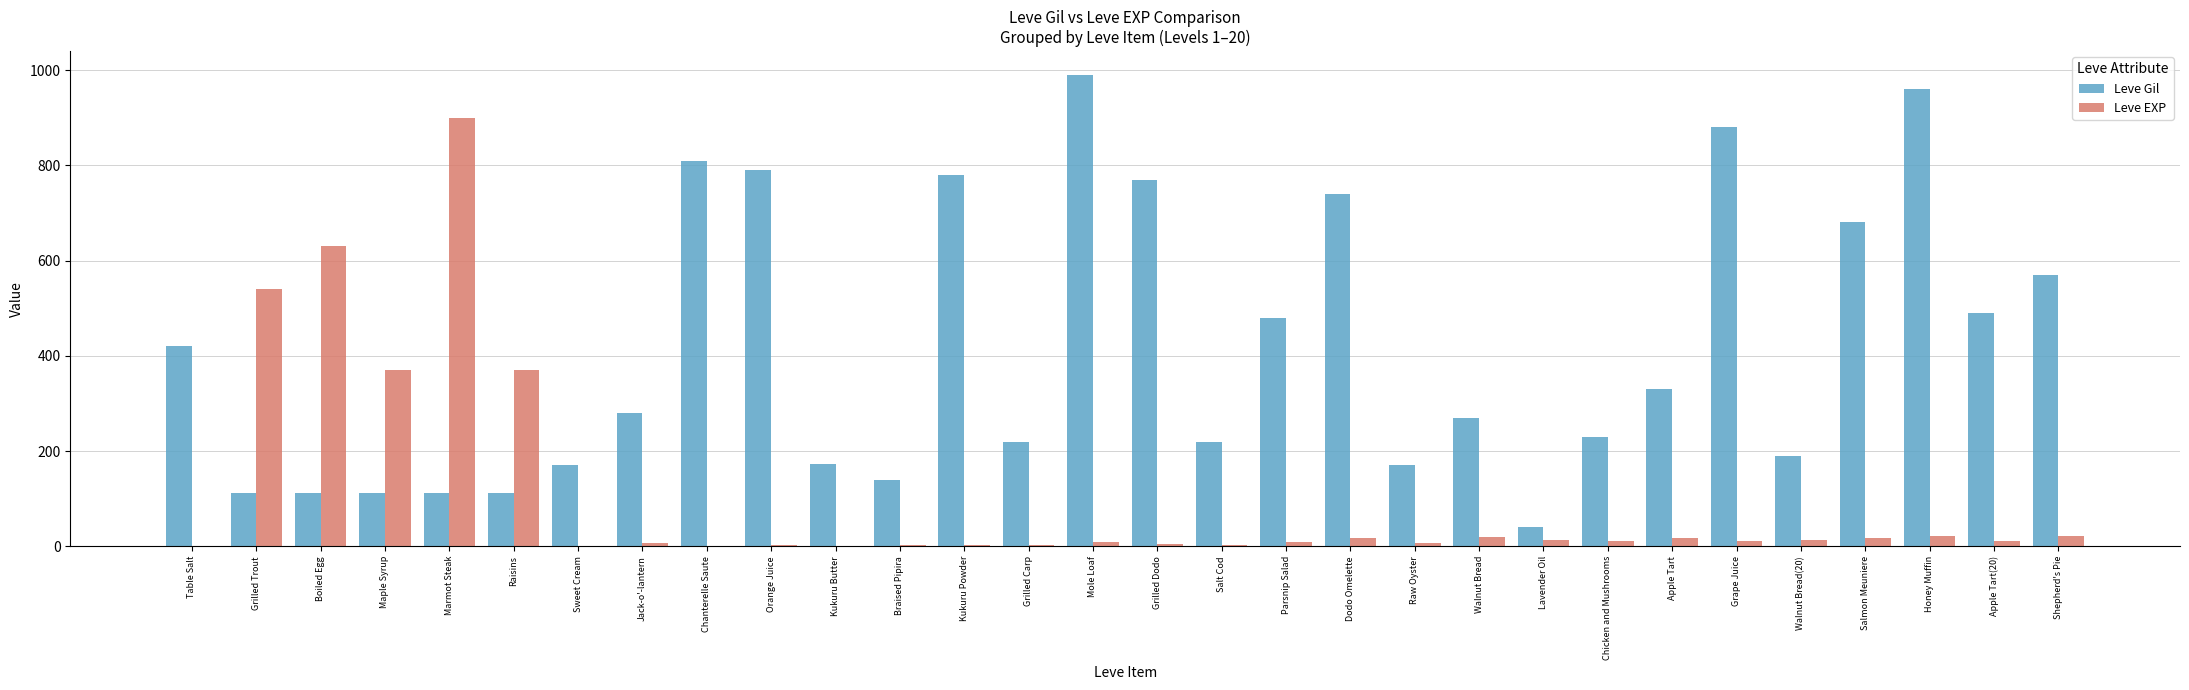

Is the value of Leve EXP at Grilled Carp greater than the value of Leve Gil at Kukuru Butter?

No